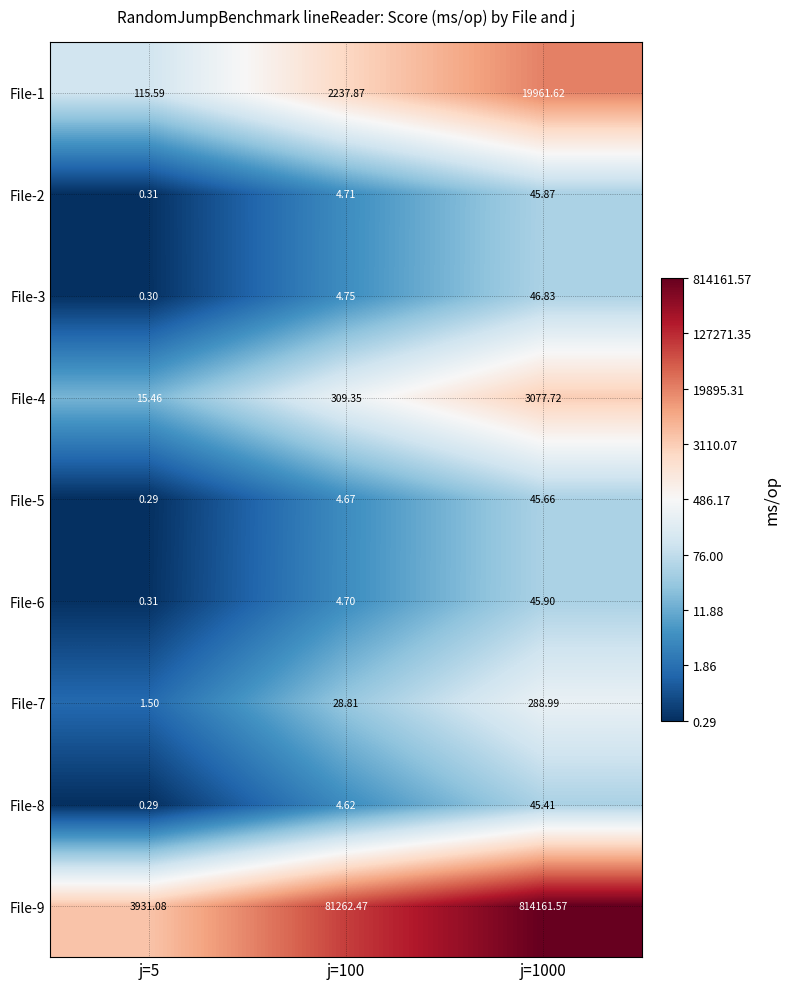

Is the value of File-6 at j=100 greater than the value of File-2 at j=1000?

No